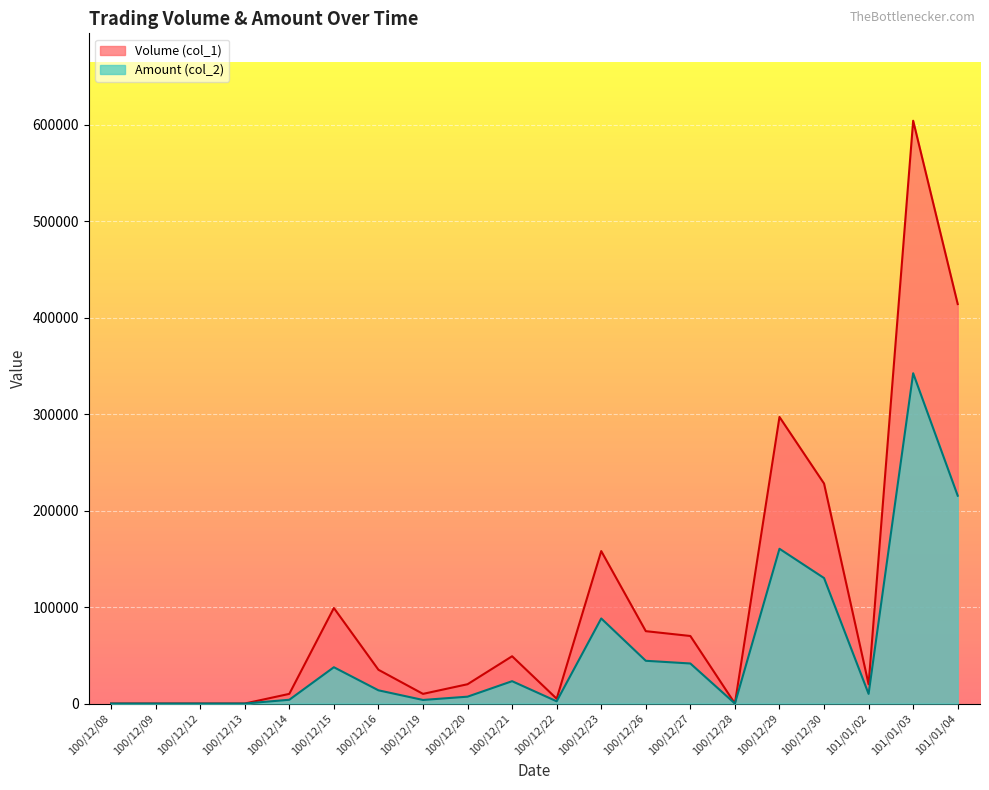

What is the highest value of the Amount (col_2) series?

342310